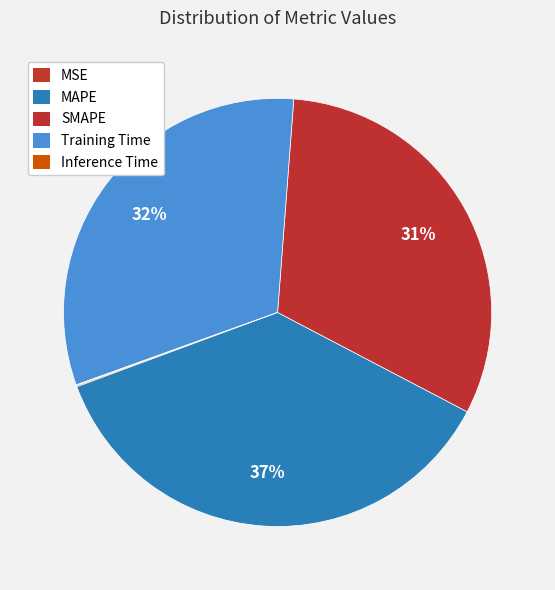

Is SMAPE the majority of the pie?

No